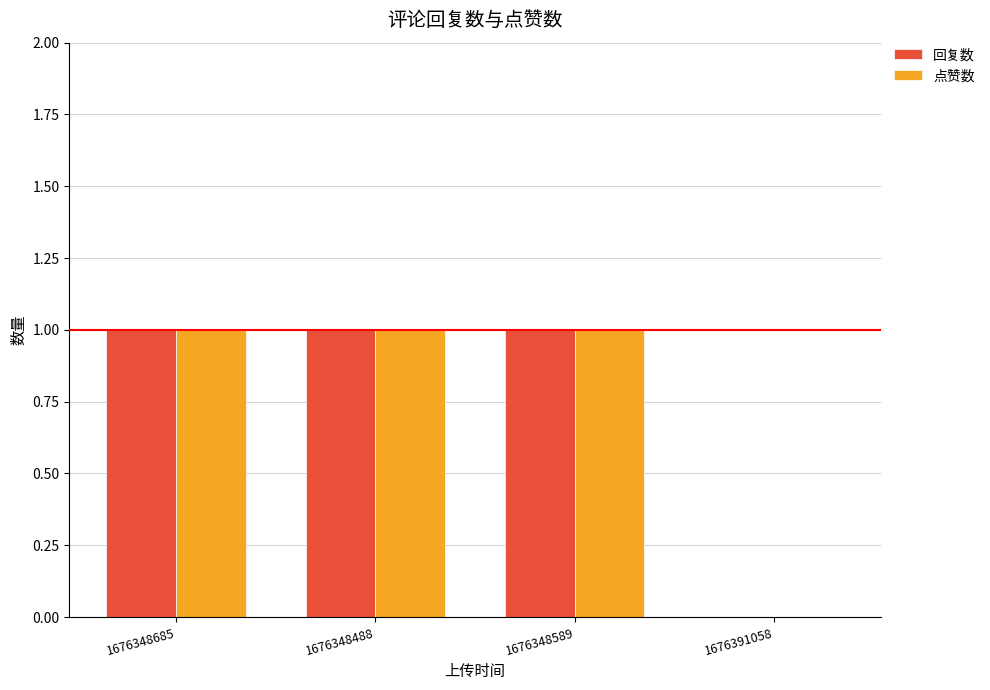

The value of 回复数 at 1676348589 is 1. True or false?

True